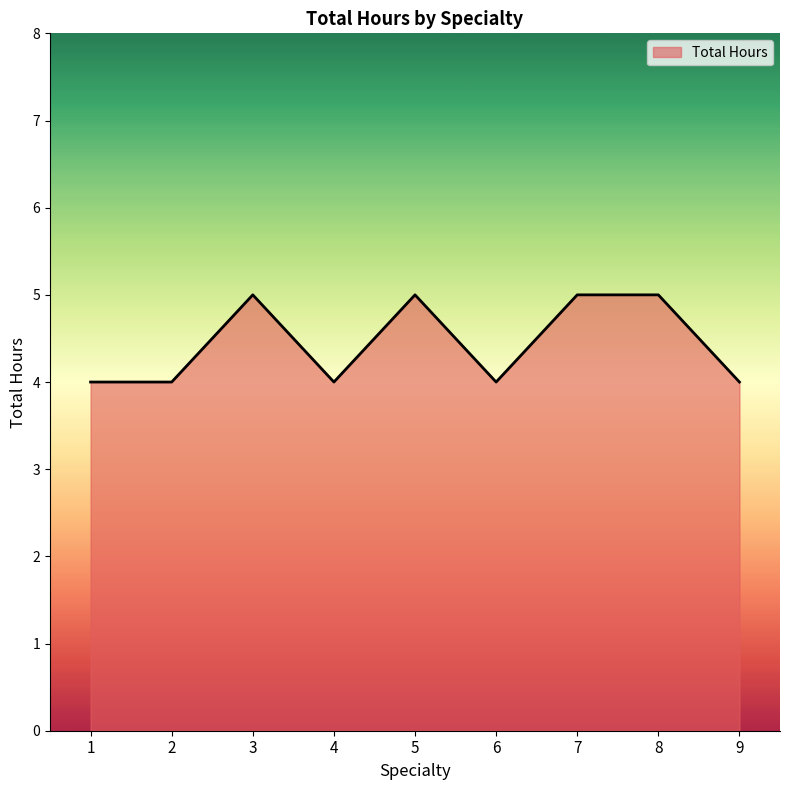

How many series are shown in this chart?

1